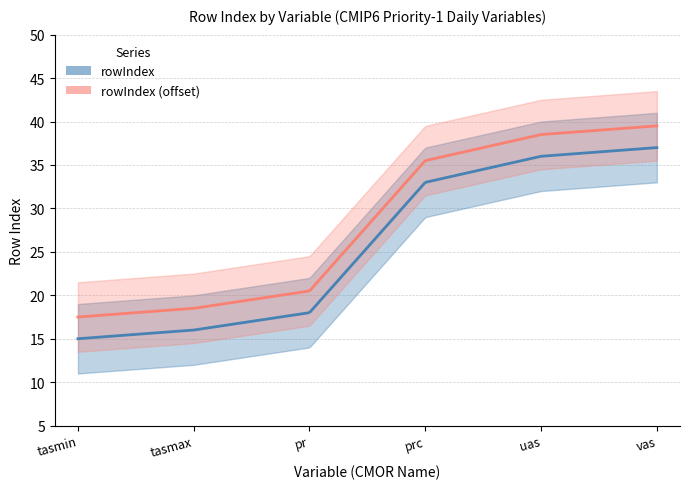

At which category does the chart reach its peak across all series?

vas